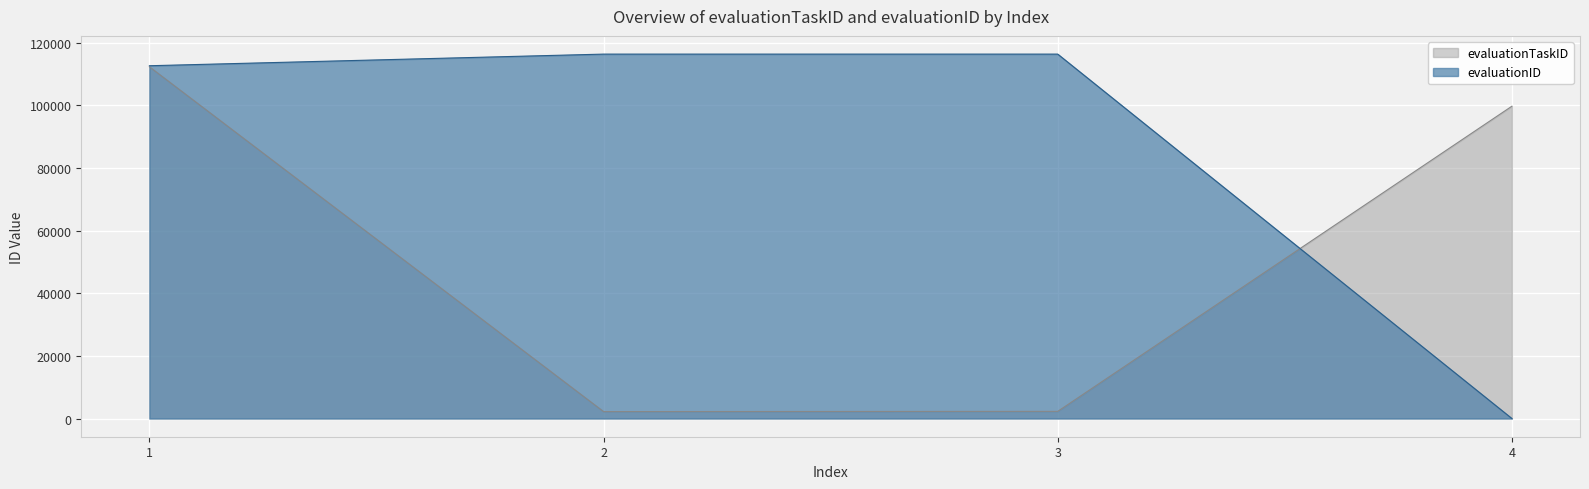

How many interior local valleys does the evaluationTaskID series have?

1